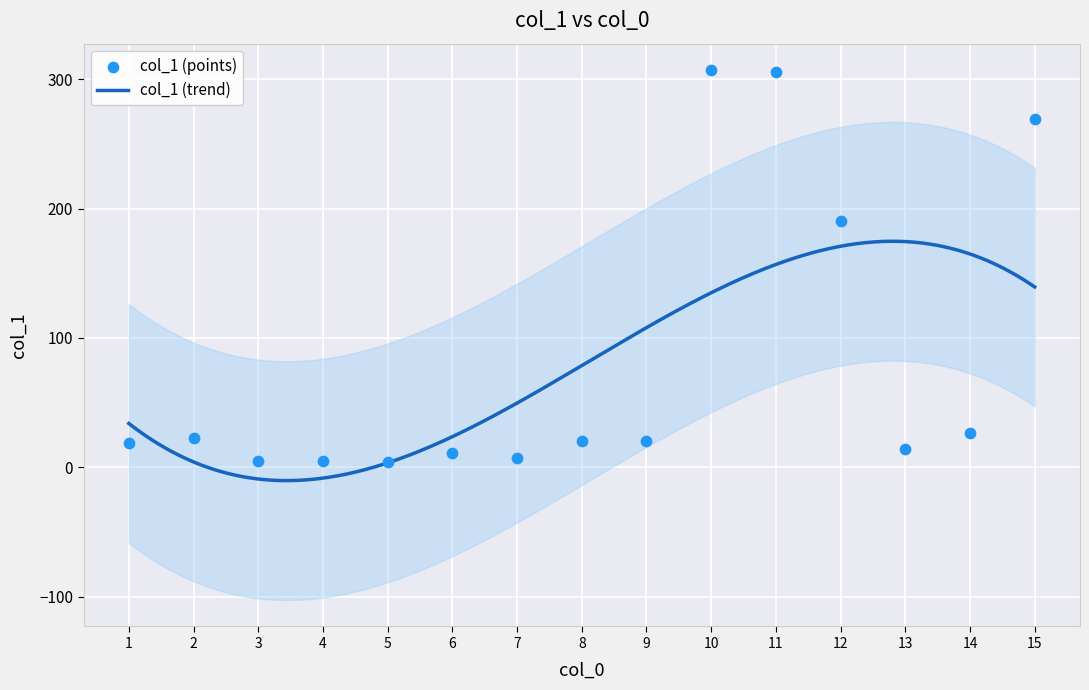

What is the change in value from 3 to 11?

+300.9